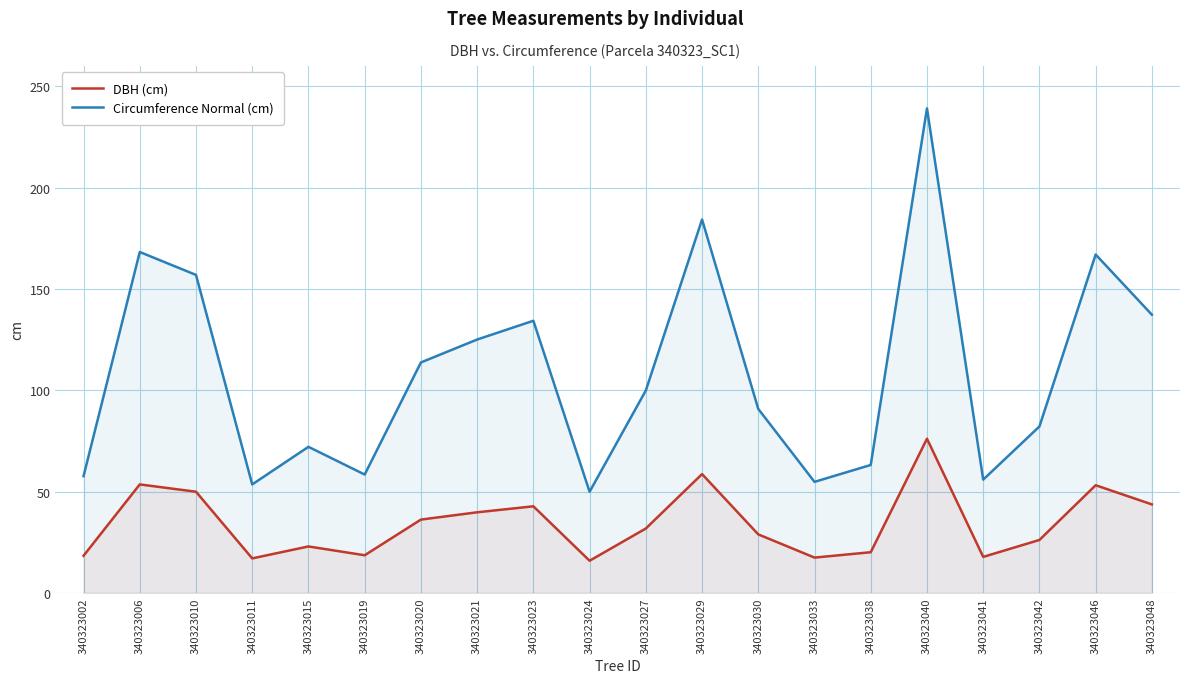

How many series are shown in this chart?

2